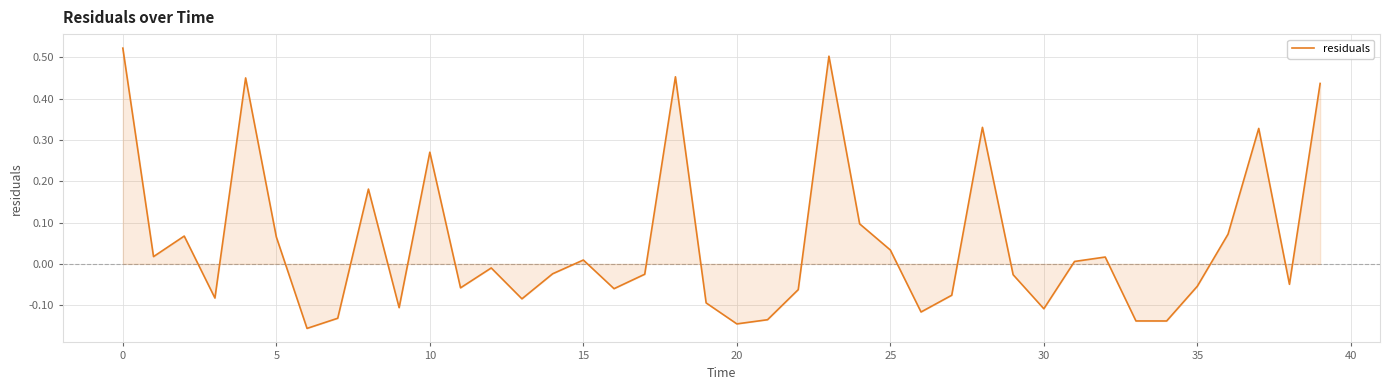

What is the difference between the maximum and minimum values?

0.7